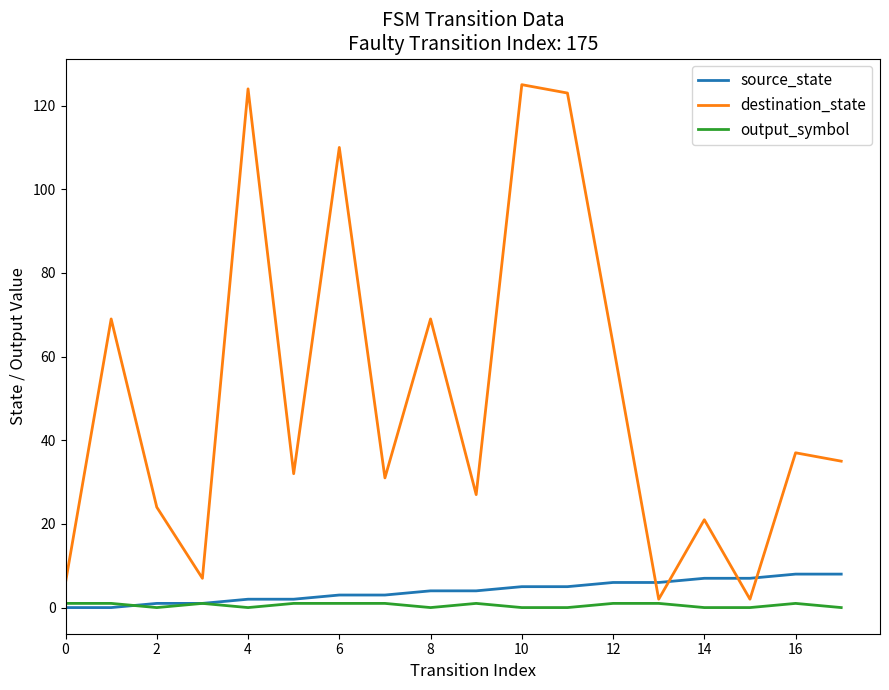

True or false: destination_state and source_state cross at least once.

True